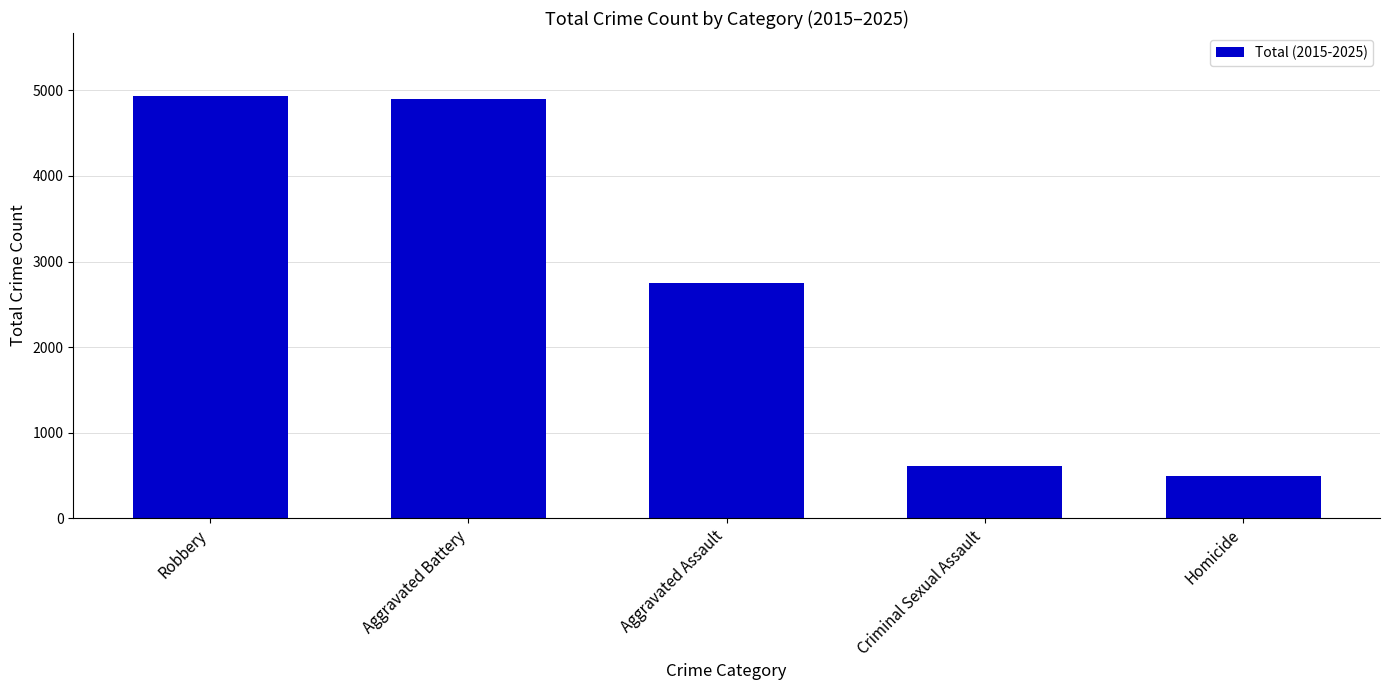

At which label is the value closest to 2712?

Aggravated Assault